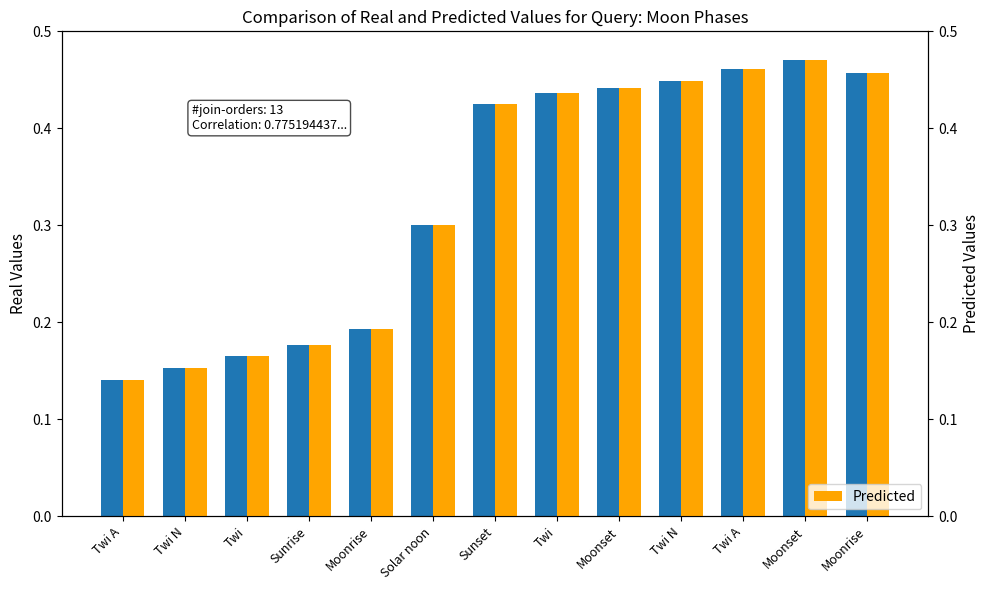

Is it true that Predicted equals 0.4 at Sunset?

True